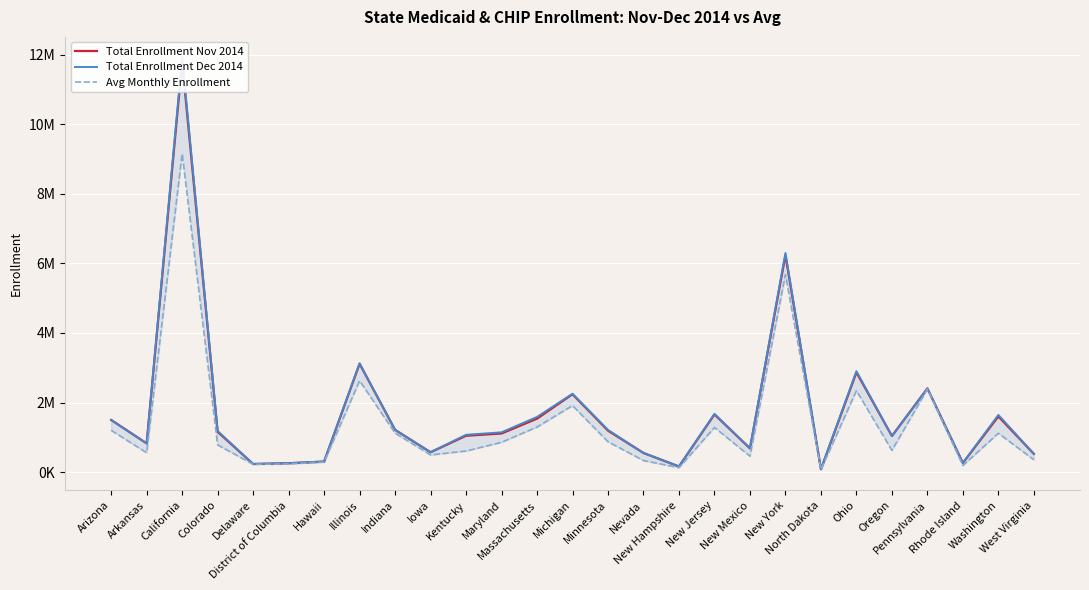

What is the difference between the second highest and second lowest values in the Total Enrollment Nov 2014 series?

6071825